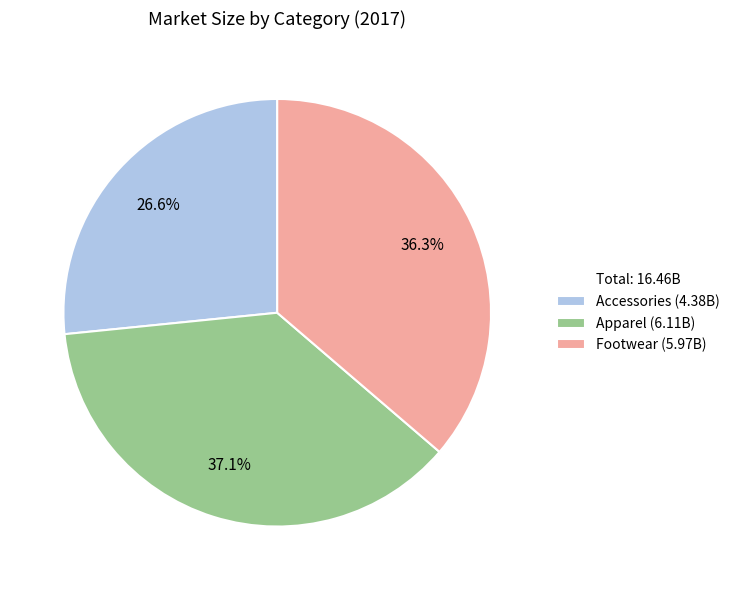

Is there any slice that represents more than half of the pie?

No